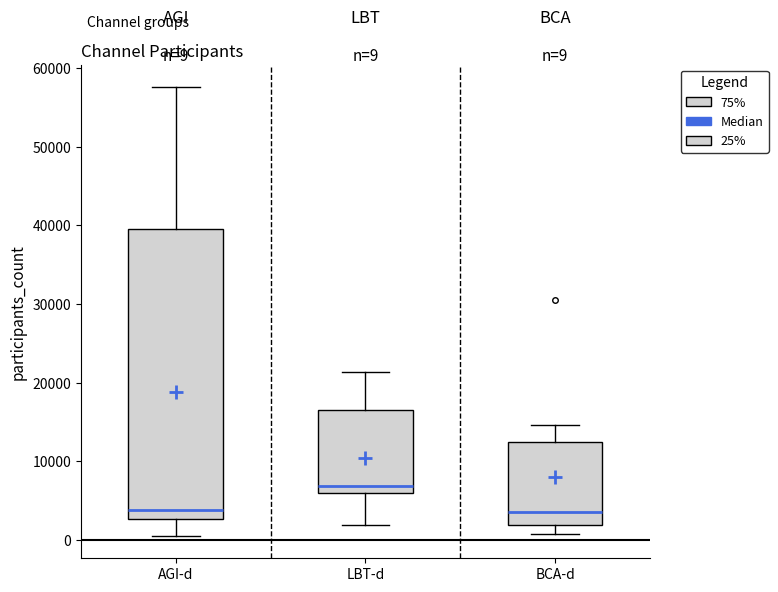

Which box is the tallest, from its lower edge to its upper edge?

AGI-d